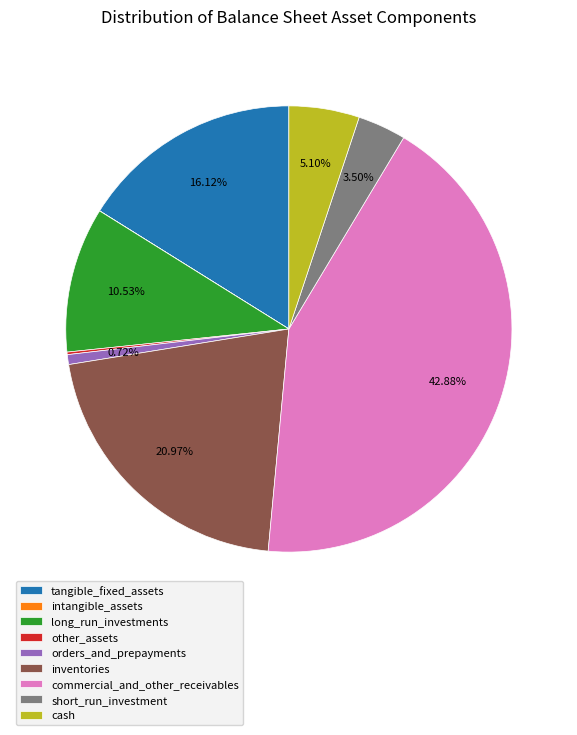

Approximately how many times larger is the value at inventories compared to orders_and_prepayments?

29.3